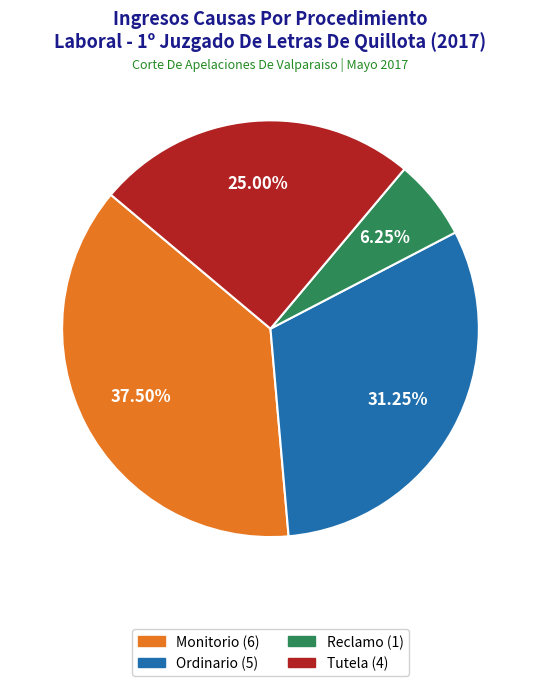

Between 25.00% and 37.50%, which is larger?

37.50%